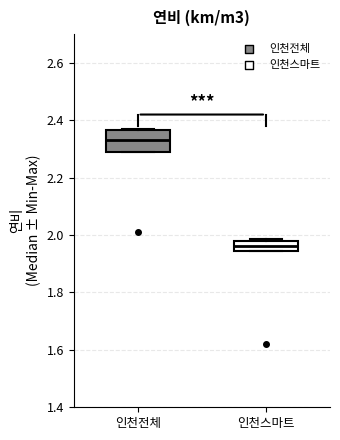

Reading left to right, read every box against the y-axis: the position of its median line, the range the box covers, and the ends of its whiskers. The values are not printed on the chart, so give them approximately, as read against the axis.

인천전체: median 2.34, box 2.30 to 2.36, whiskers 2.30 to 2.38
인천스마트: median 1.96, box 1.94 to 1.98, whiskers 1.94 to 1.98 (just above the box's upper edge)